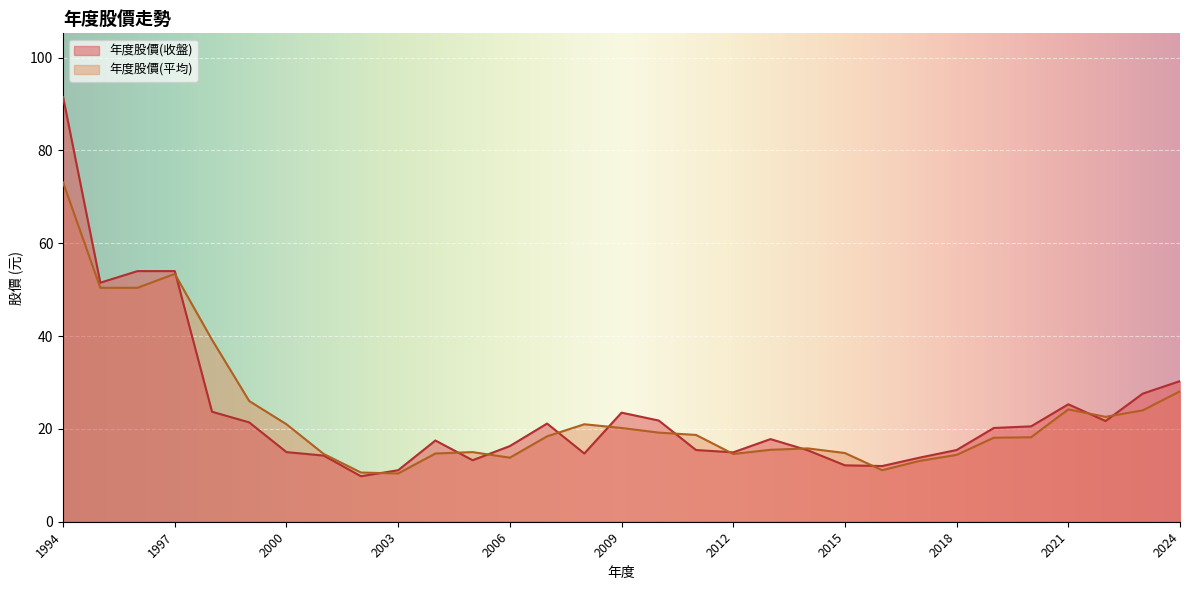

At how many categories does at least one series exceed 62?

1